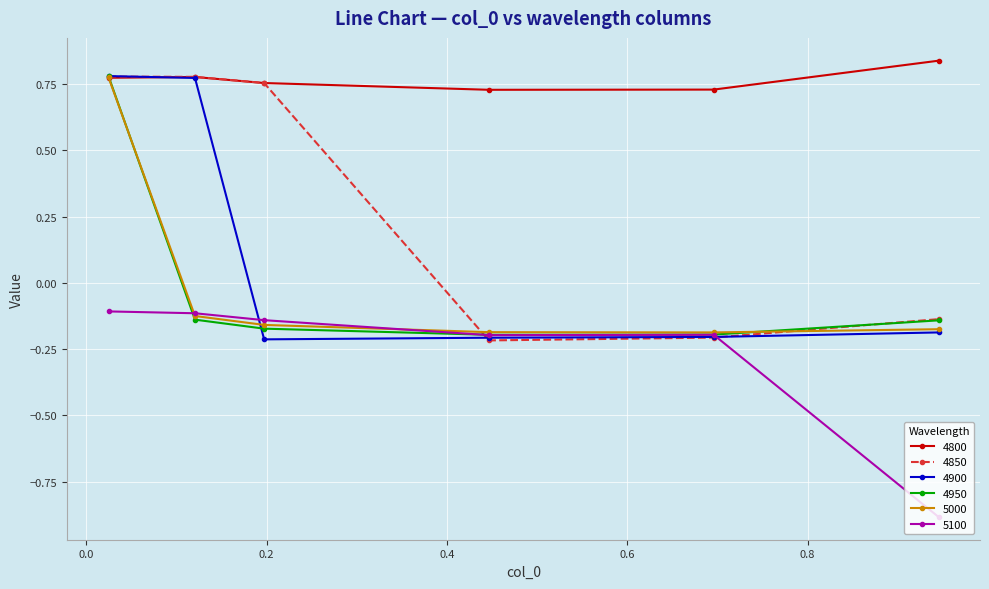

True or false: 5100 has more than 2 points higher than both neighbors.

False